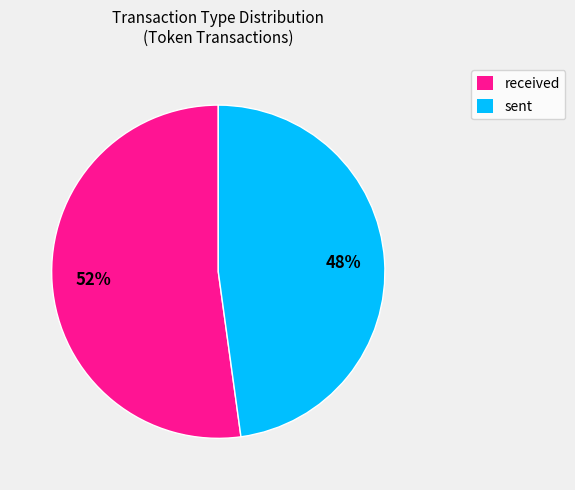

Which has a higher value, received or sent?

received